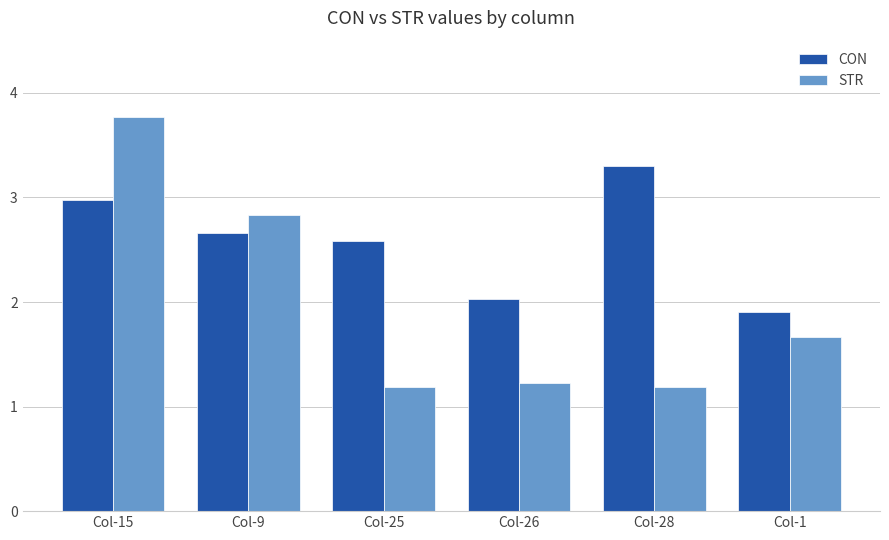

What is the difference between the maximum and minimum values in the STR series?

2.6